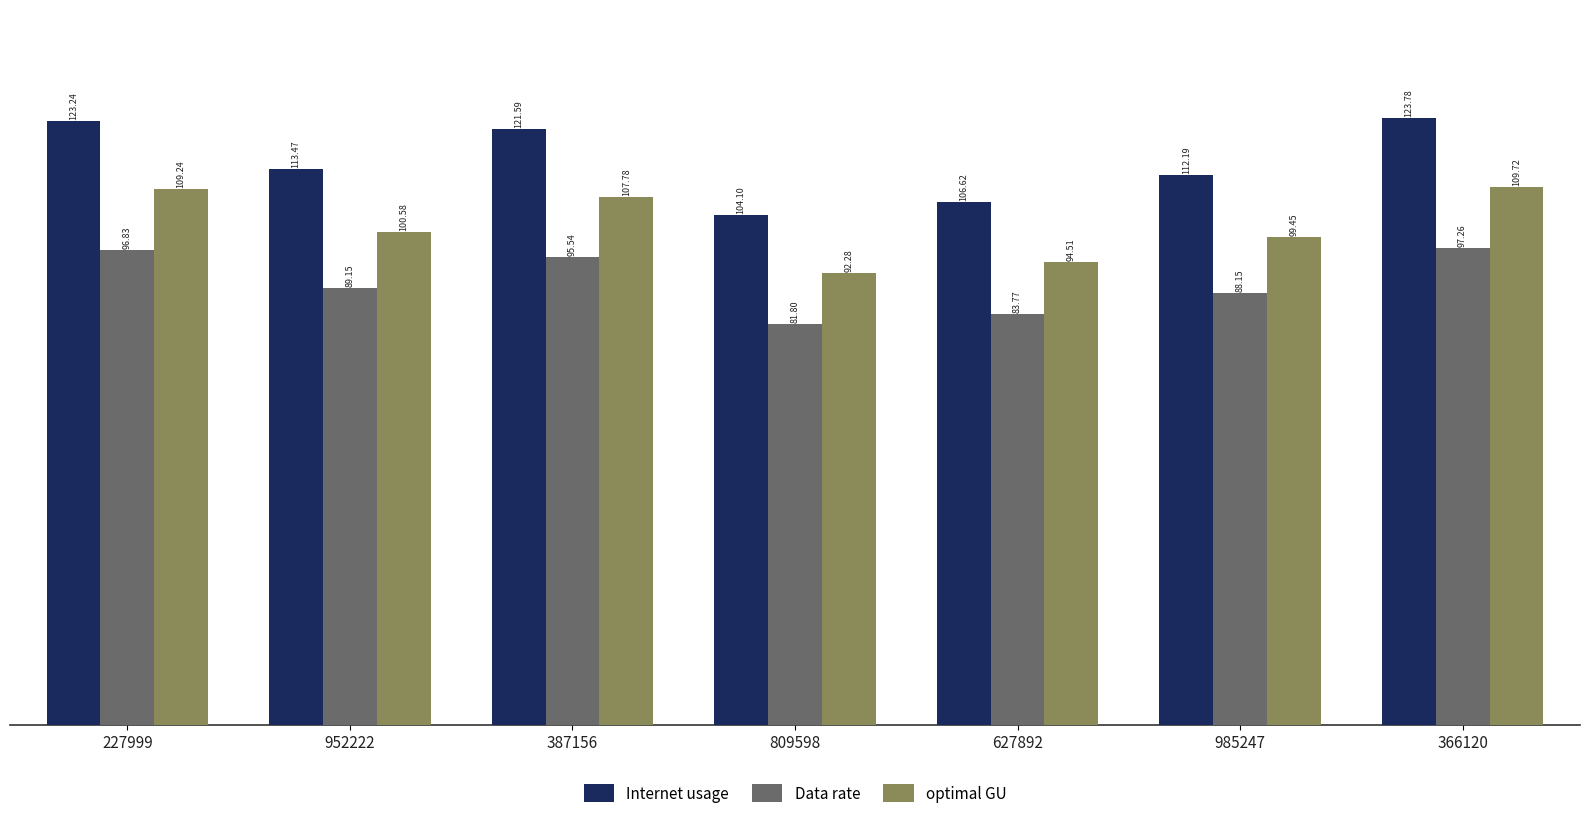

Which category has the lowest value in the Data rate series?

809598